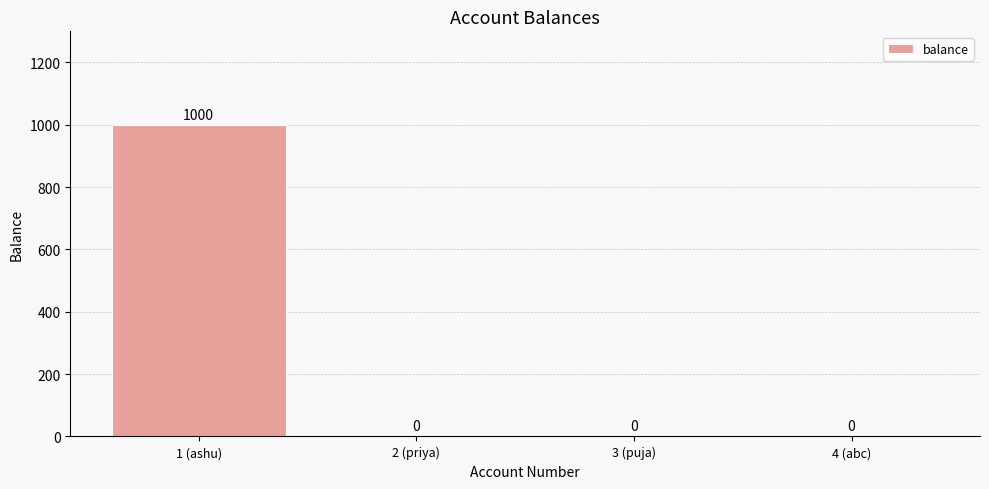

Reading left to right, list all the values displayed in this chart.

1 (ashu)=1000	2 (priya)=0	3 (puja)=0	4 (abc)=0